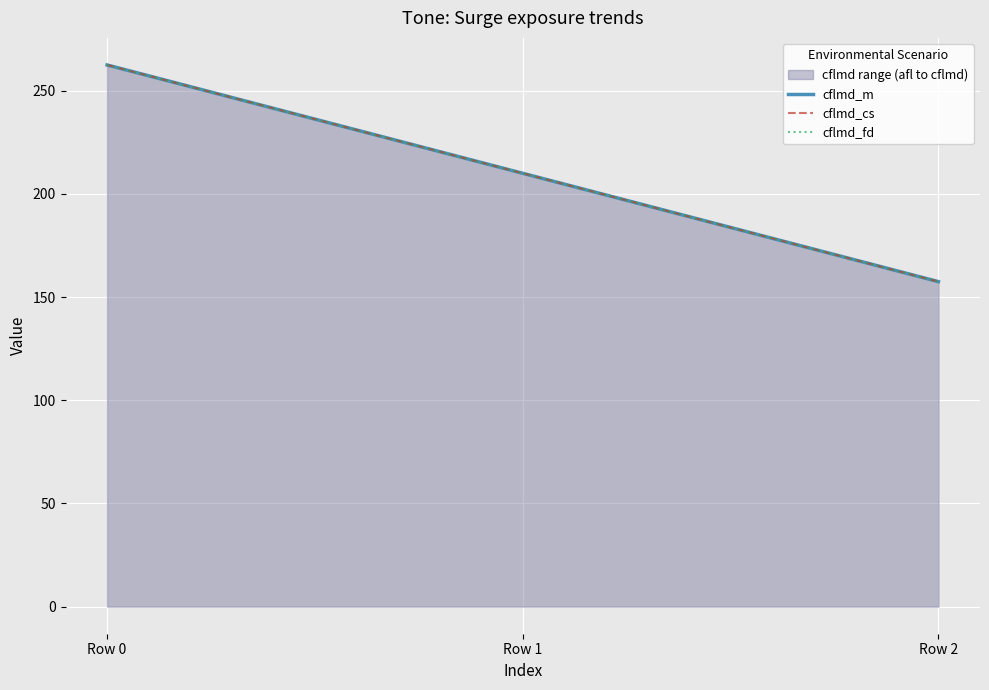

The cflmd_cs series shows 262.5 at Row 0. True or false?

True